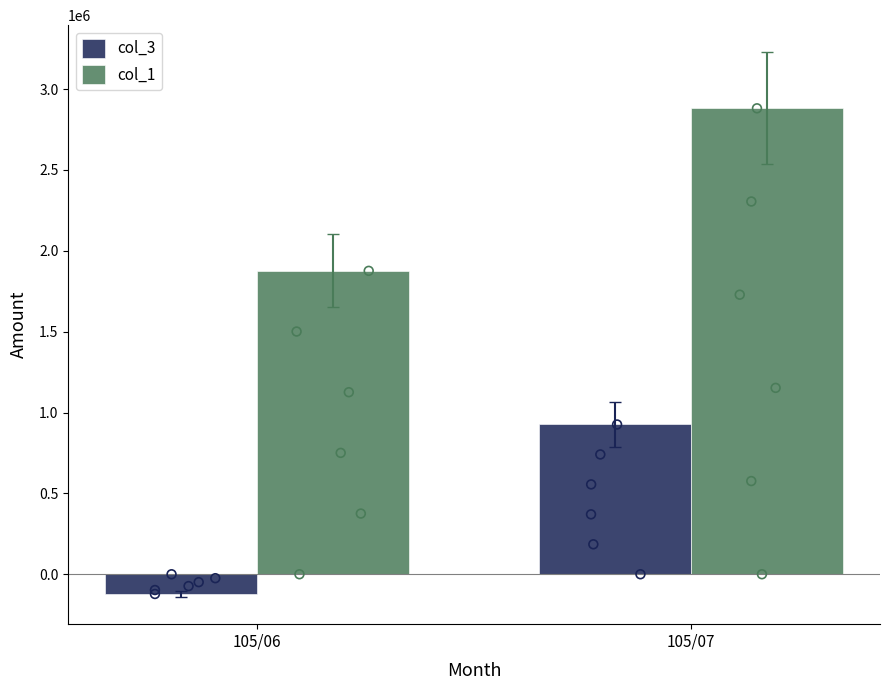

Which series has the widest spread of Y values?

col_3